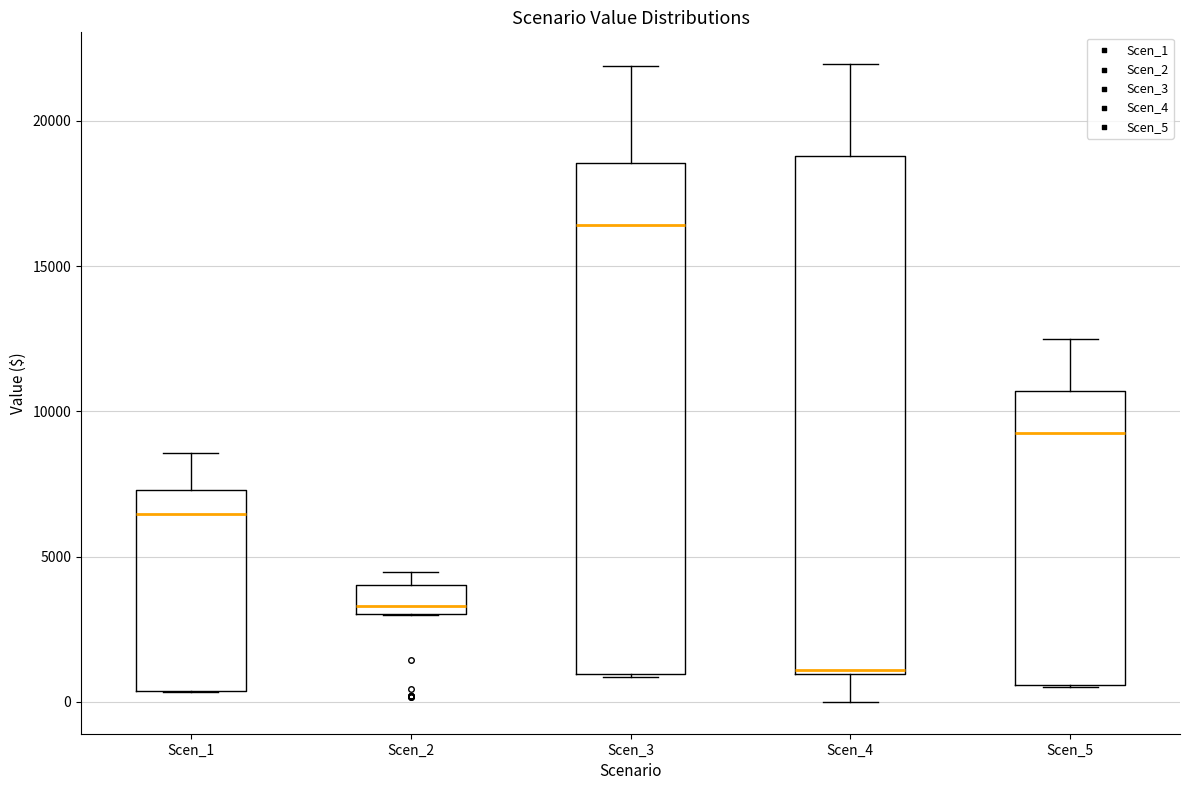

Where does the median line of the box for Scen_2 sit on the y-axis? The values are not printed on the chart, so give them approximately, as read against the axis.

3500